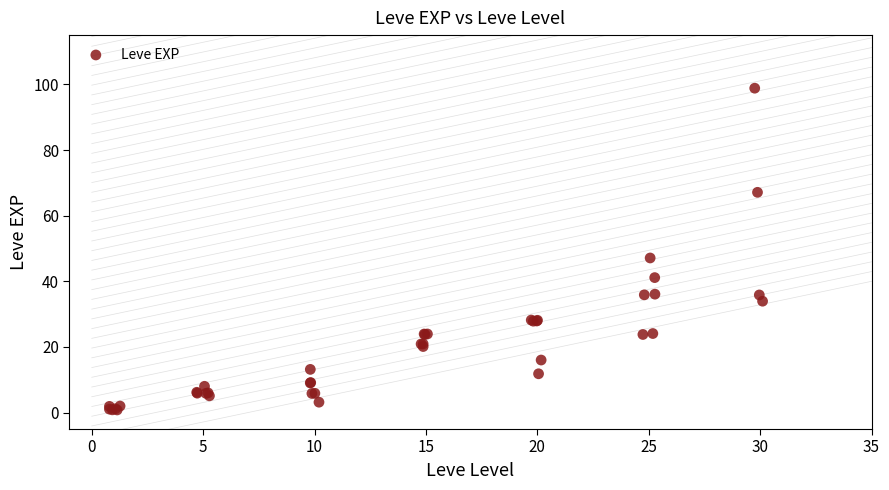

What Y value in the scatter plot is closest to 49?

47.1